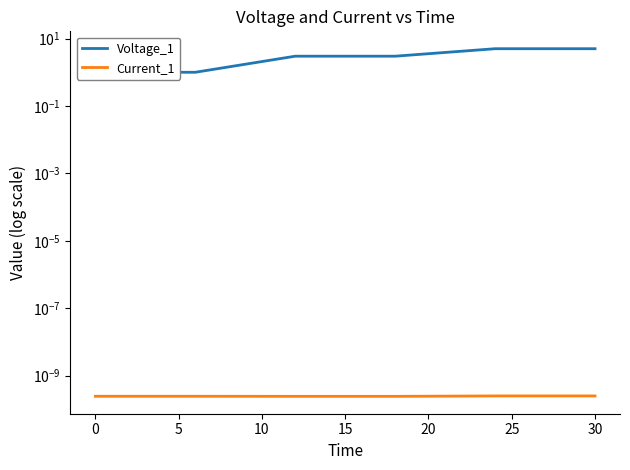

What is the approximate value of Voltage_1 at 0?

1.0